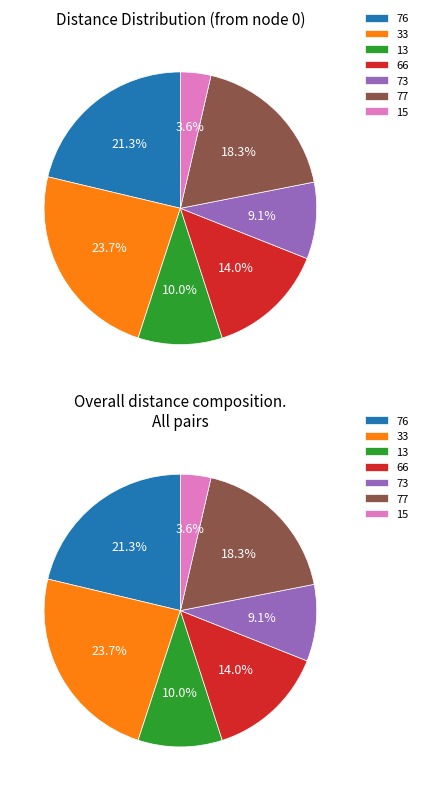

What percentage is the 66 slice, to the nearest percent?

14%